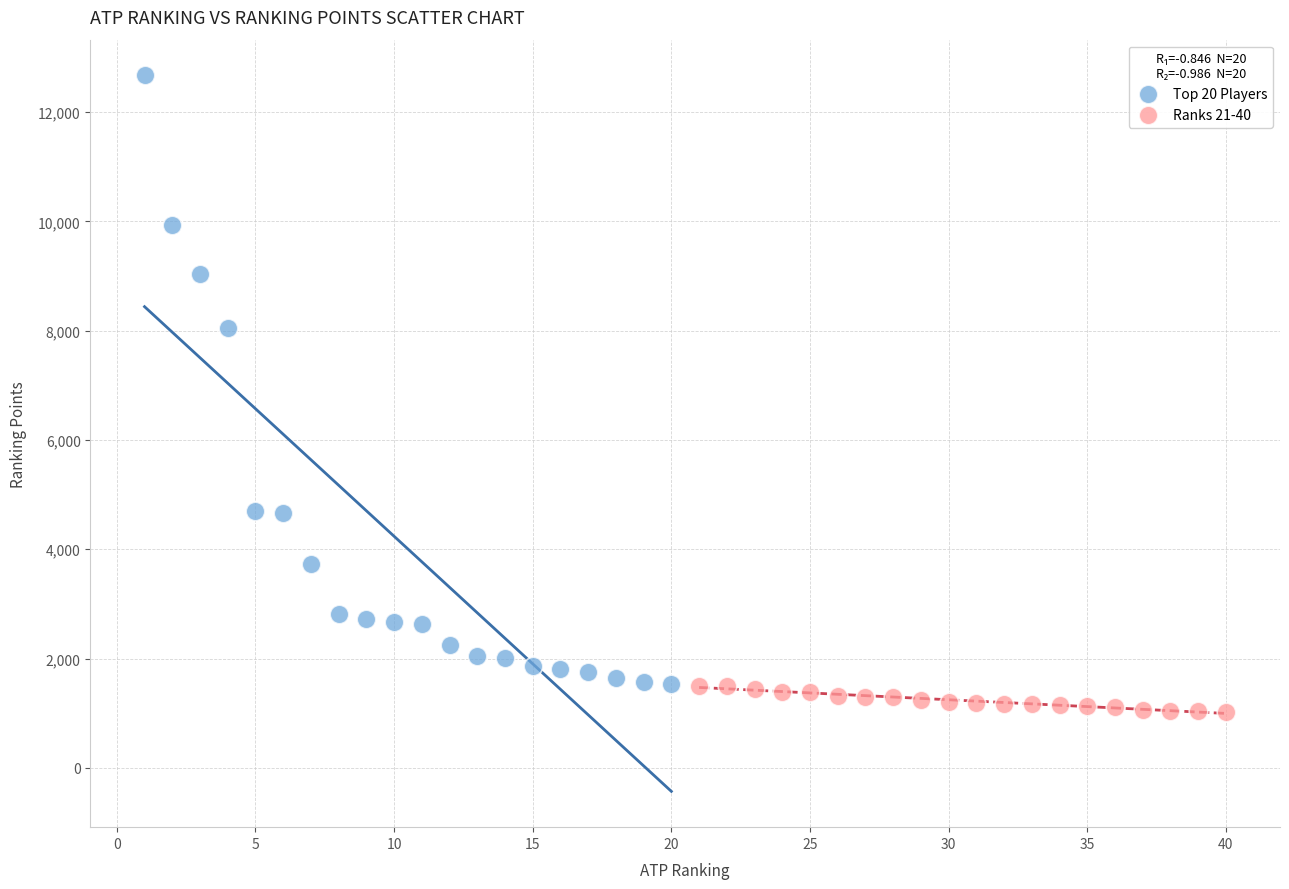

Which series has the largest Y range (max minus min)?

Top 20 Players